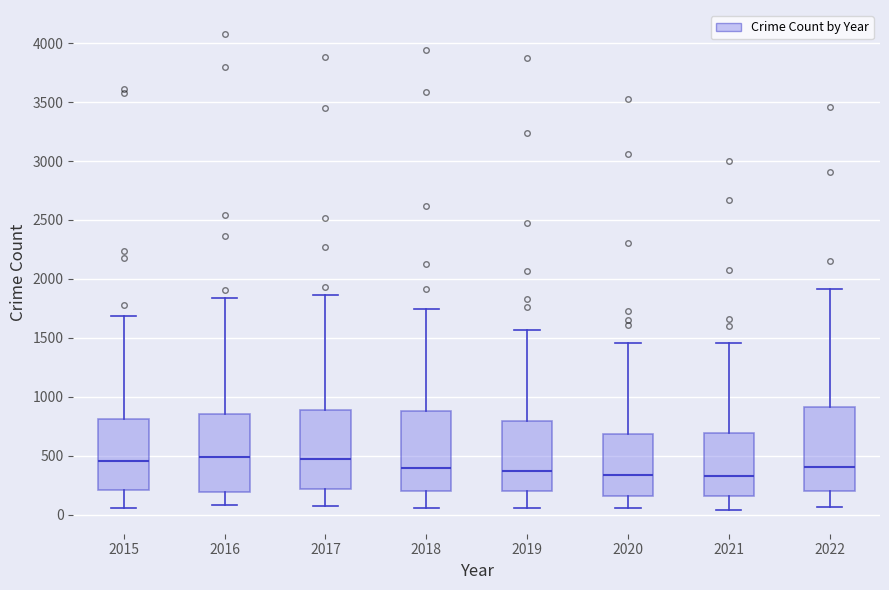

Reading left to right, read every box against the y-axis: the position of its median line, the range the box covers, and the ends of its whiskers. The values are not printed on the chart, so give them approximately, as read against the axis.

2015: median 450, box 200 to 800, whiskers 50 to 1700
2016: median 500, box 200 to 850, whiskers 100 to 1850
2017: median 450, box 200 to 900, whiskers 50 to 1850
2018: median 400, box 200 to 900, whiskers 50 to 1750
2019: median 350, box 200 to 800, whiskers 50 to 1550
2020: median 350, box 150 to 700, whiskers 50 to 1450
2021: median 350, box 150 to 700, whiskers 50 to 1450
2022: median 400, box 200 to 900, whiskers 50 to 1900